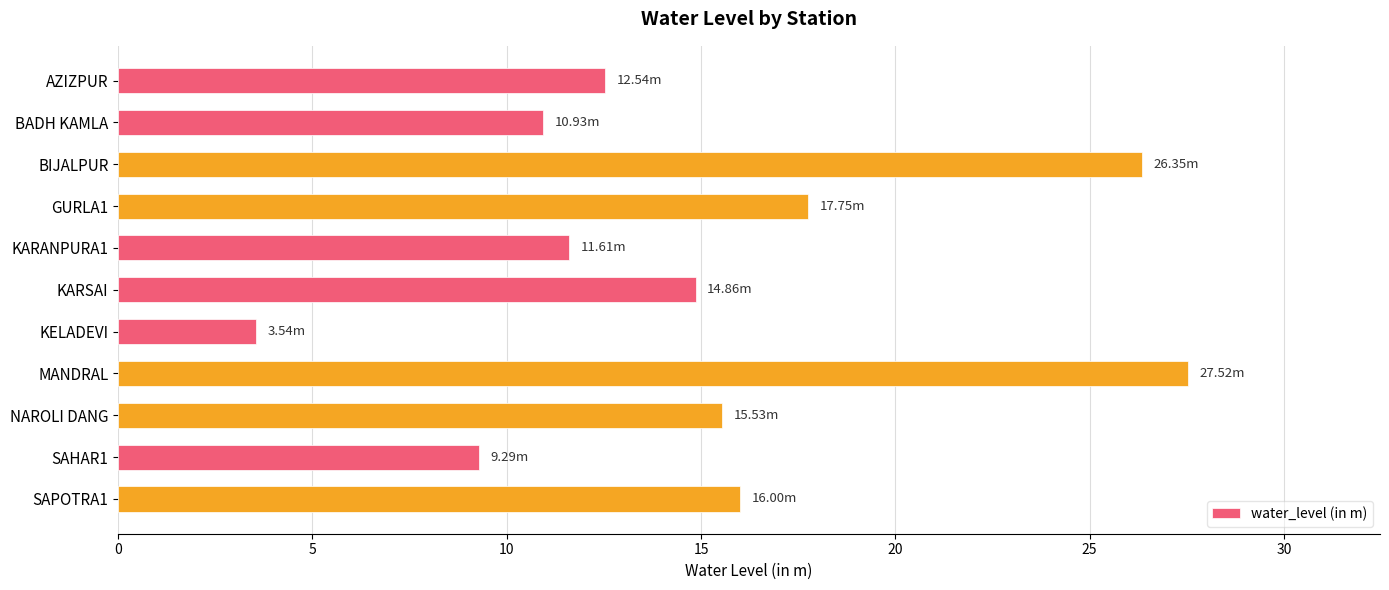

What is the sum of all values?

165.9